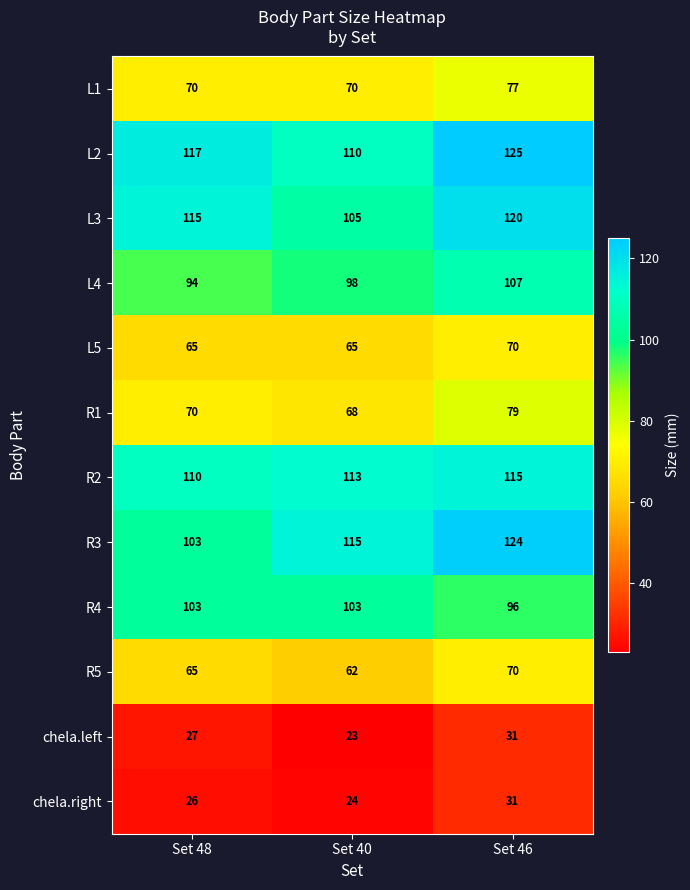

What is the total value across all series at Set 40?

956